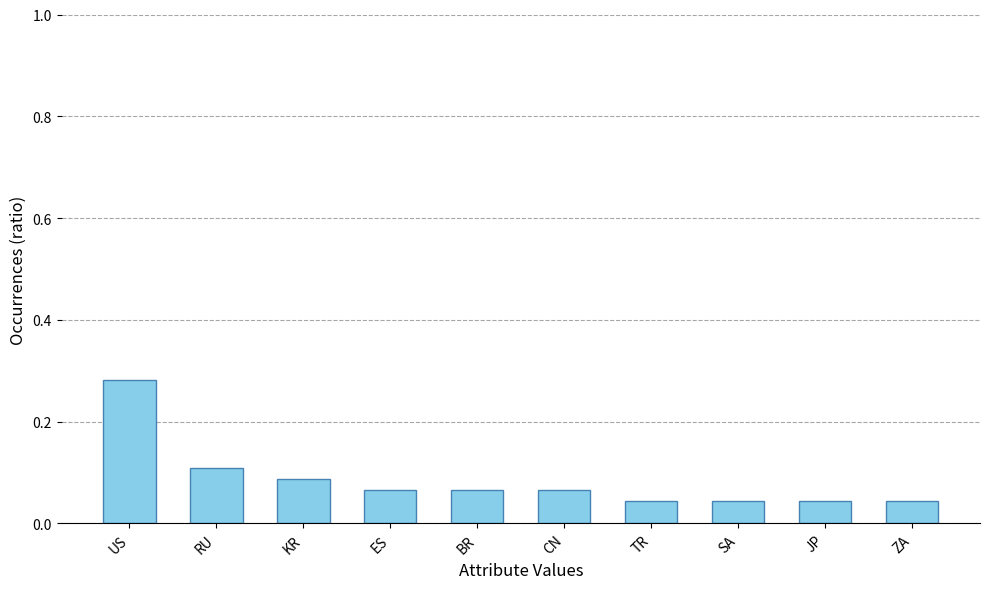

Between SA and US, which is larger?

US